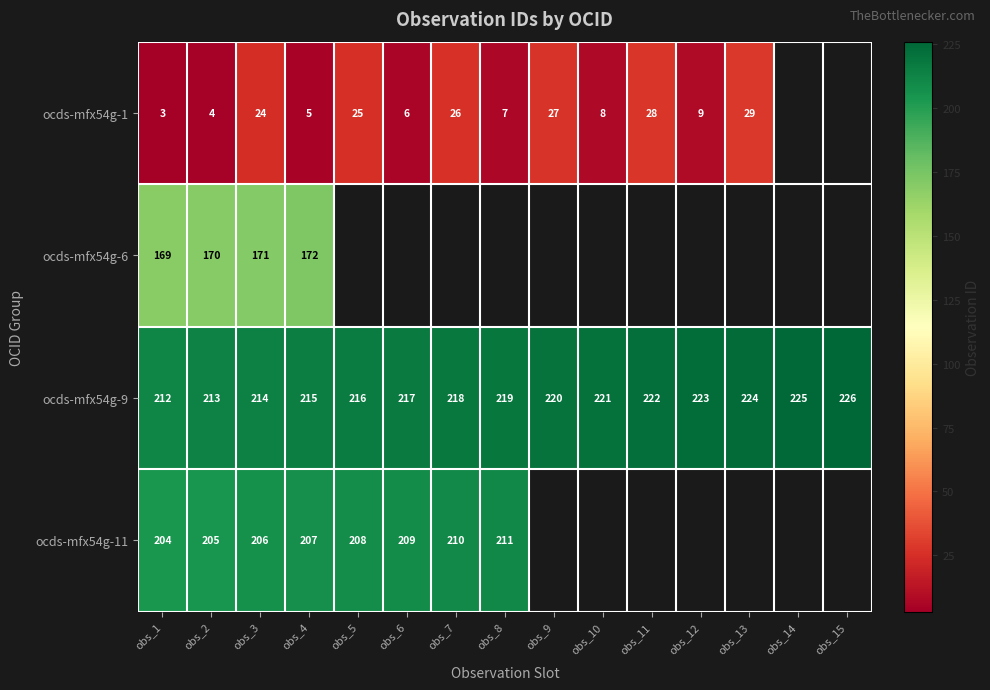

At which label is ocds-mfx54g-9 closest to 219?

obs_8